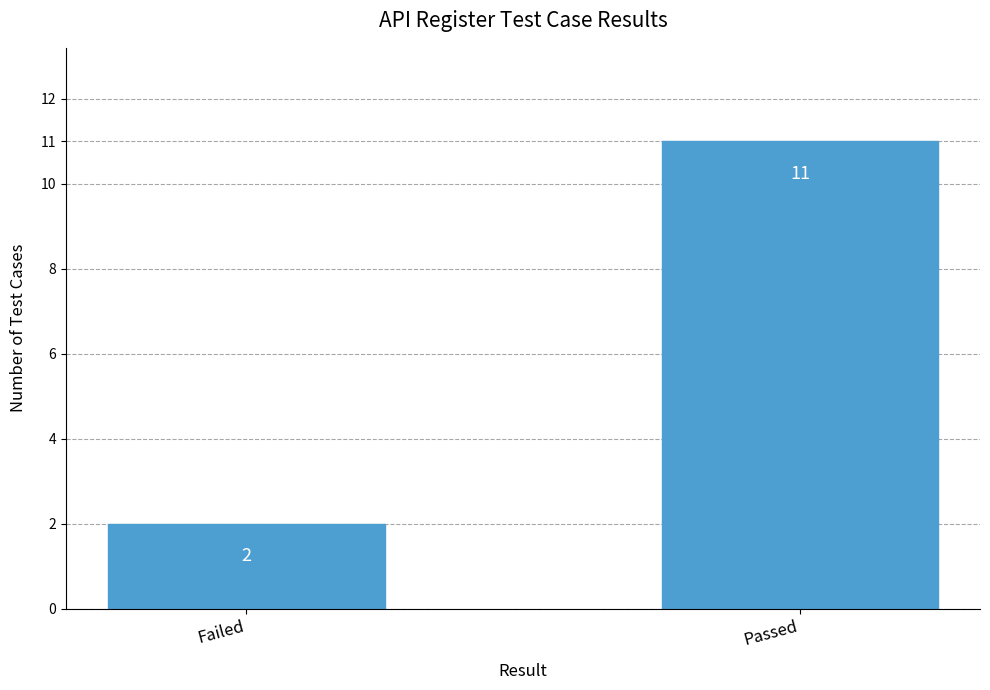

What position from the left is Passed?

2